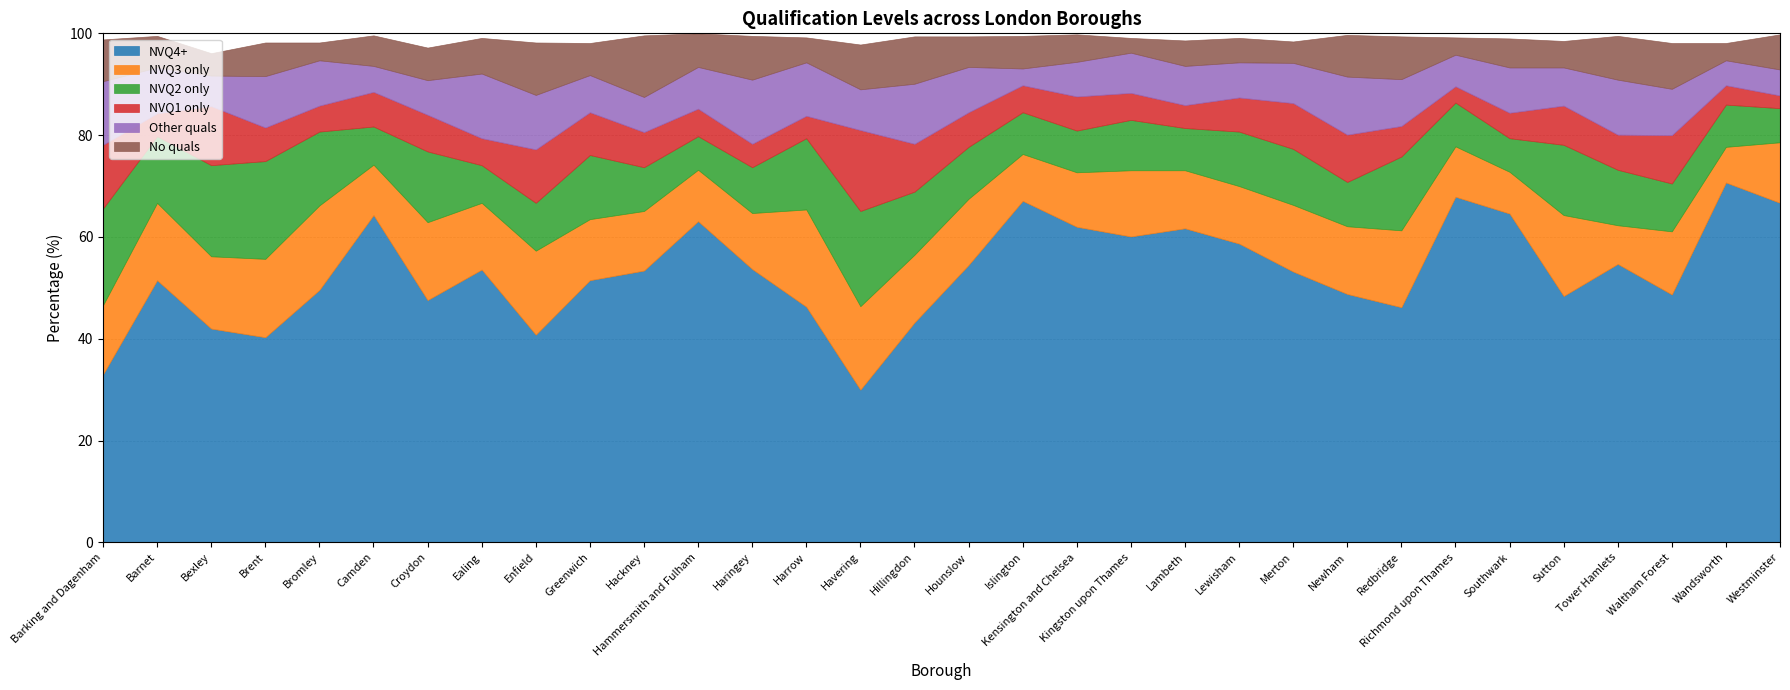

Is it true that NVQ1 only equals 9.8 at Hounslow?

False